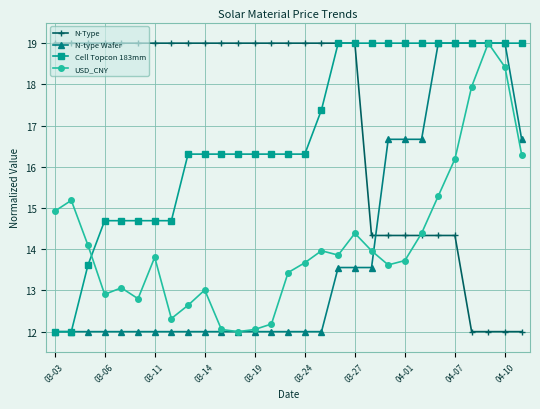

What is the average value of the USD_CNY series?

14.2